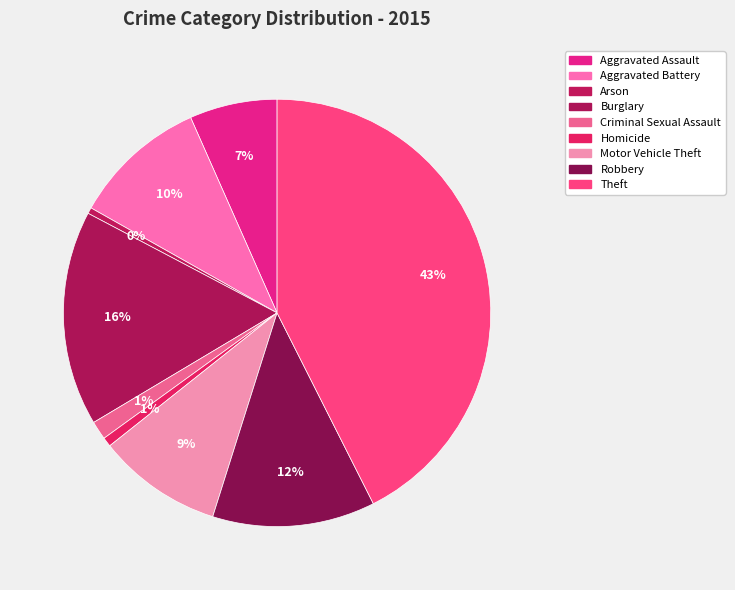

What is the largest slice in the pie chart?

Theft